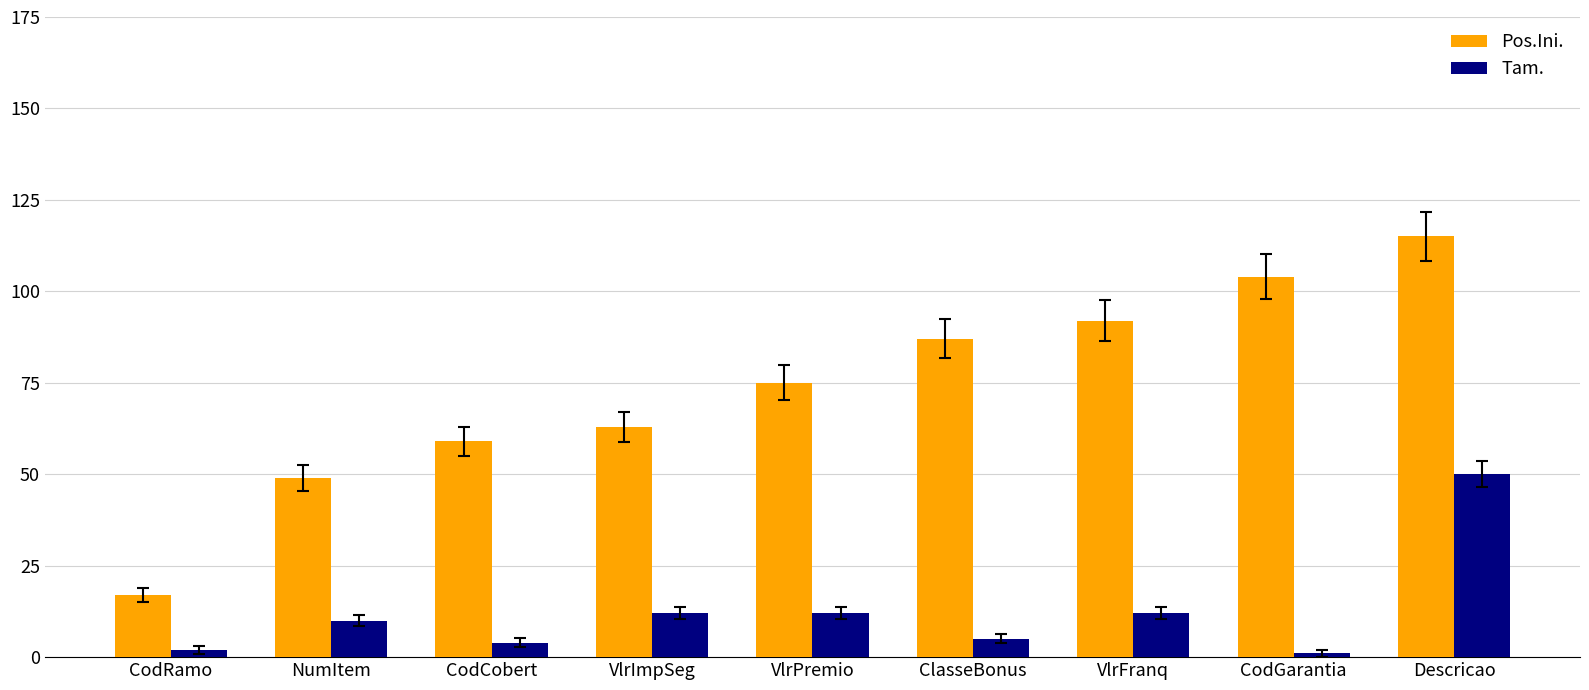

How many bars are there in total?

18